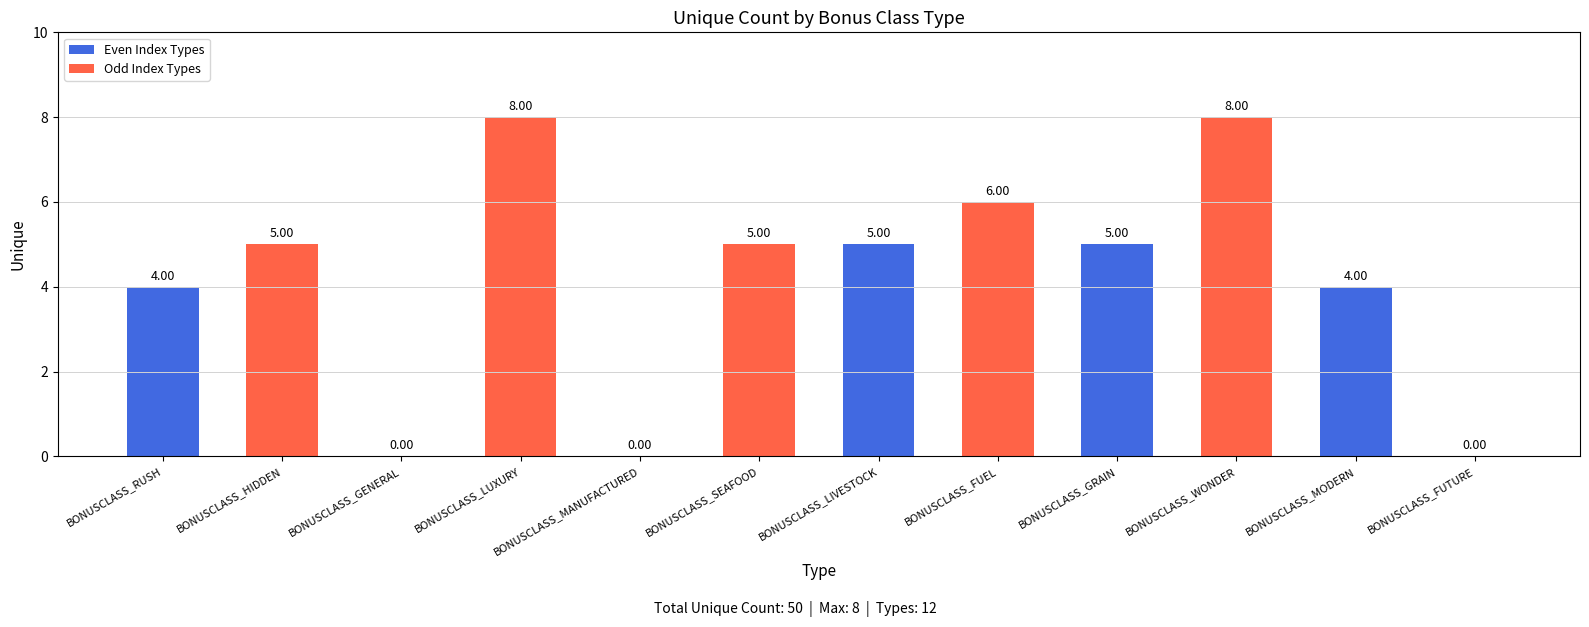

What is the approximate value at BONUSCLASS_LIVESTOCK?

5